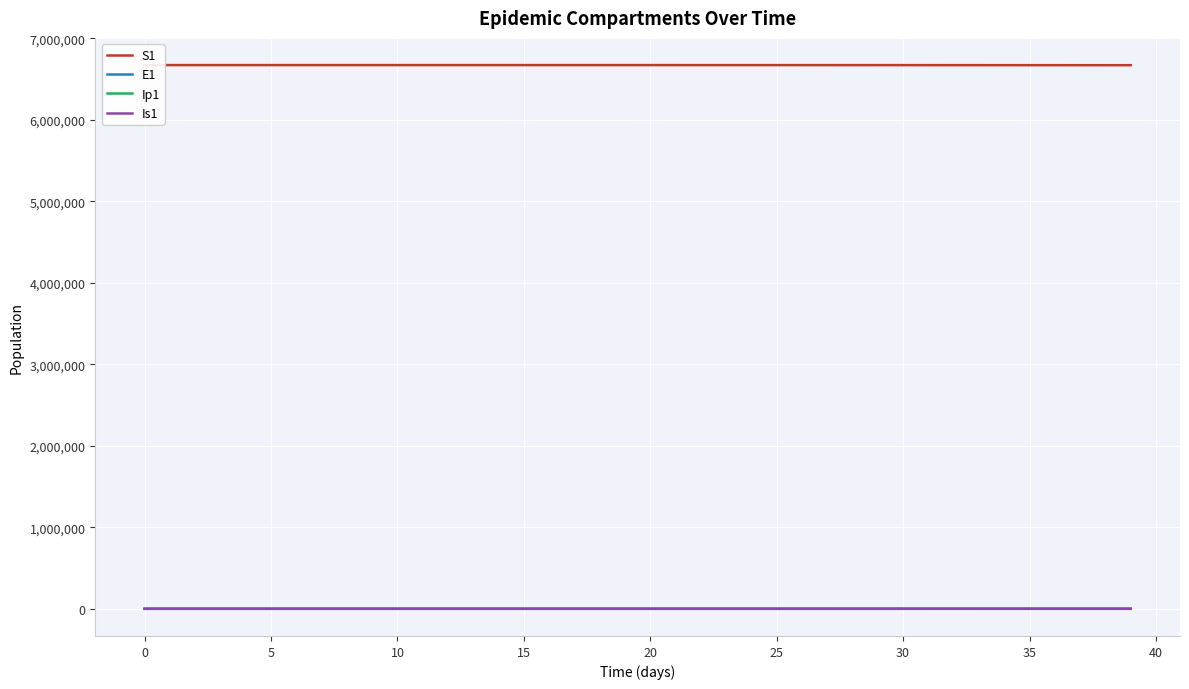

How many series are shown in this chart?

4